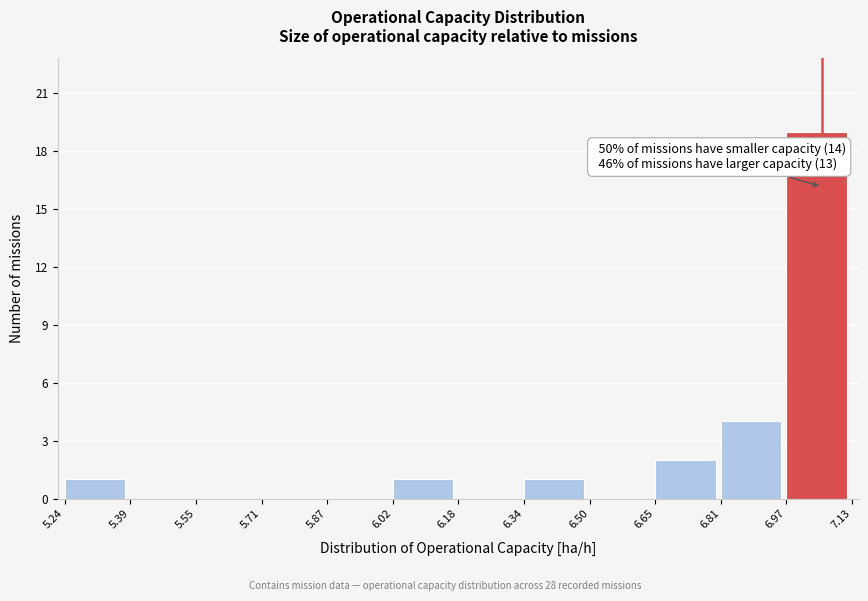

Over which range of the x-axis is the bar tallest?

6.97 to 7.13